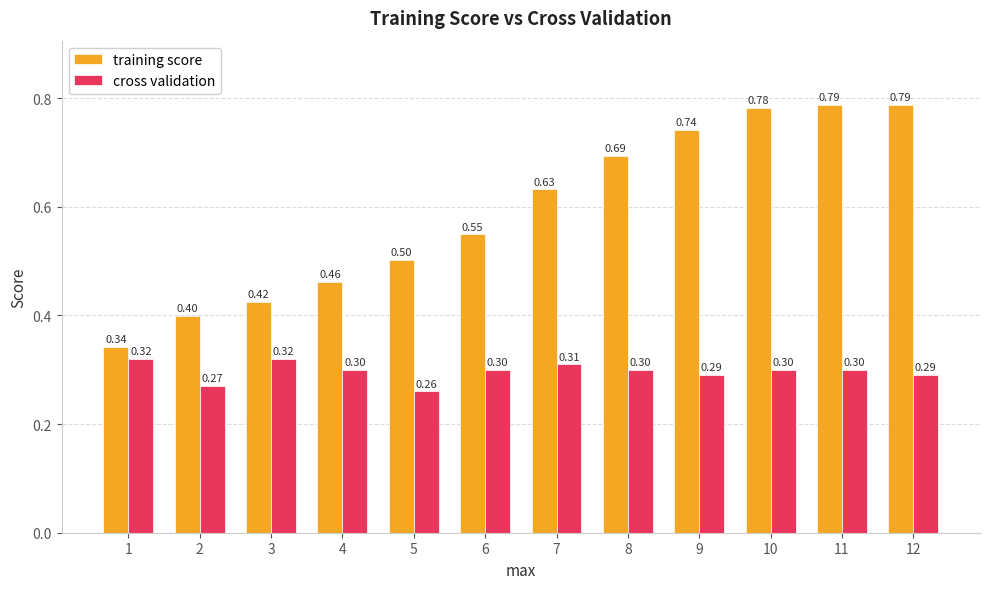

What is the smallest value displayed?

0.3